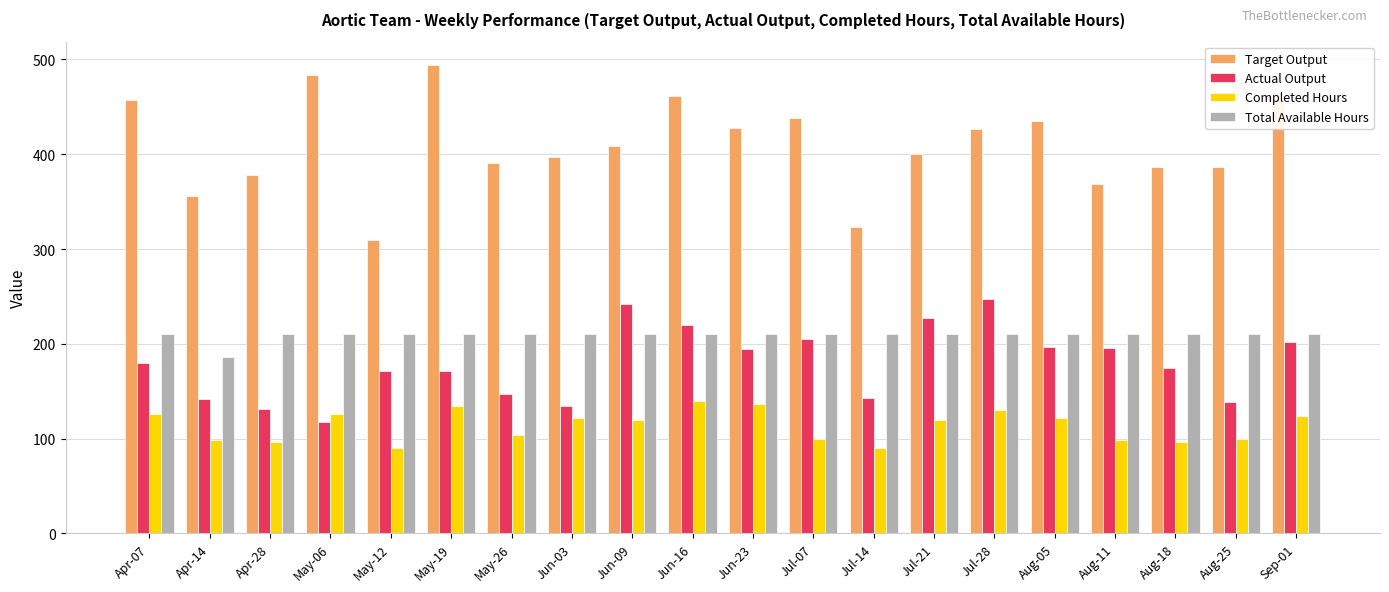

Are the bars horizontal?

No